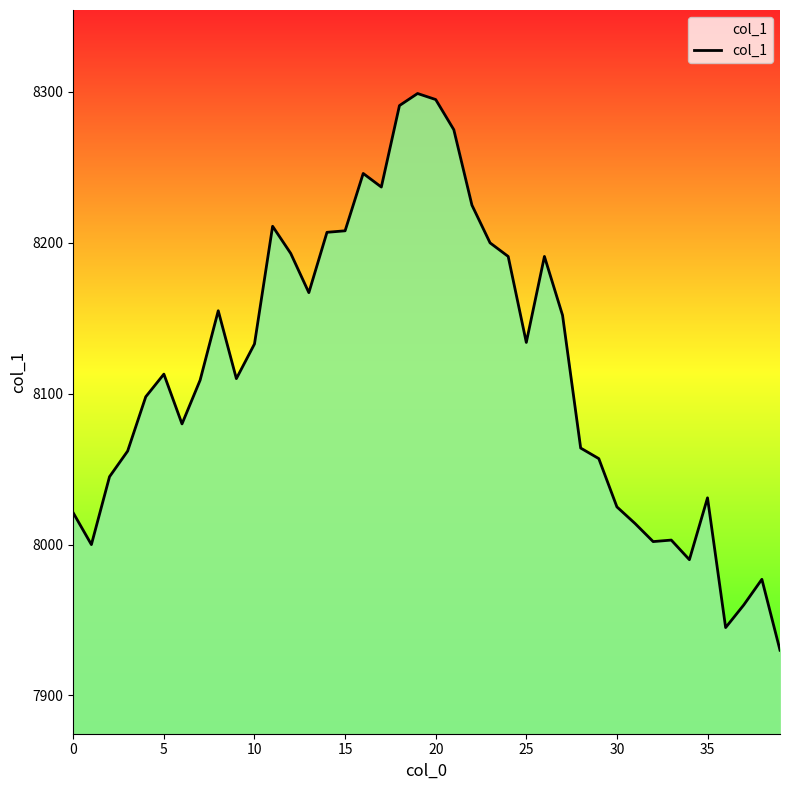

What is the maximum value shown in the chart?

8299